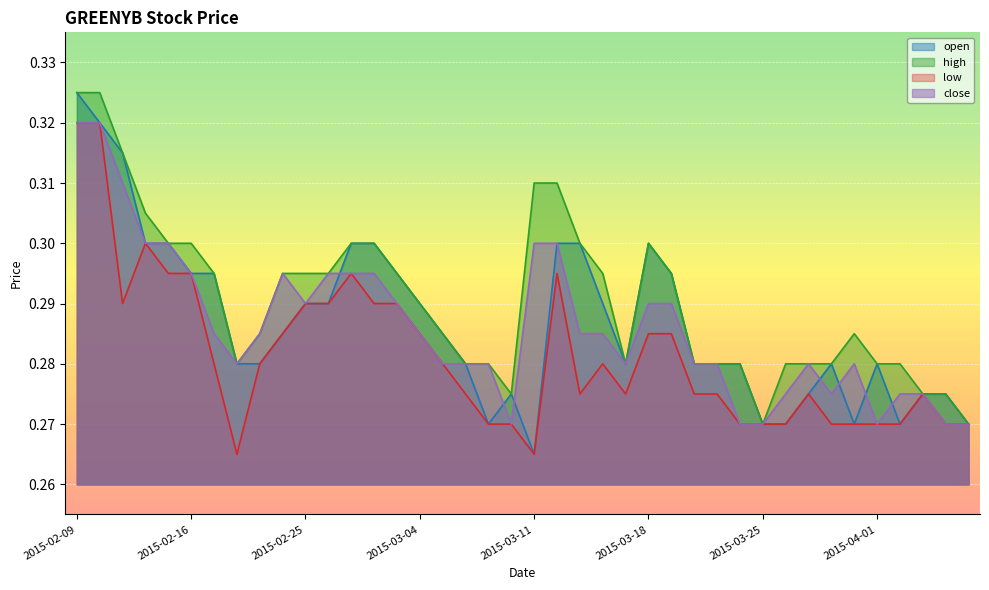

Rank the series by their maximum value, from lowest to highest.

low, close, open, high